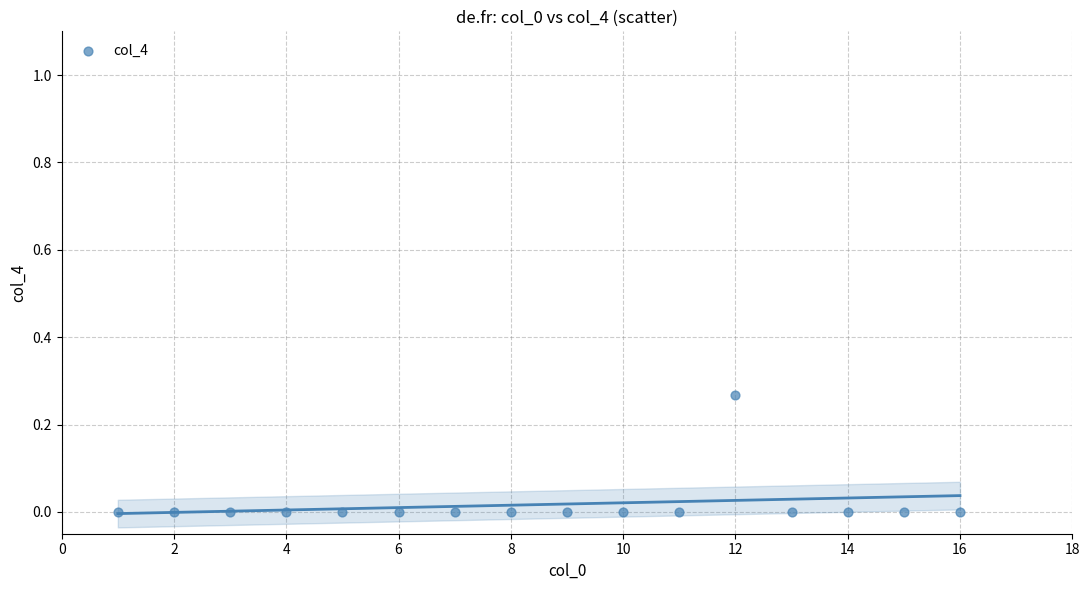

What is the range of X values (max minus min)?

15.0